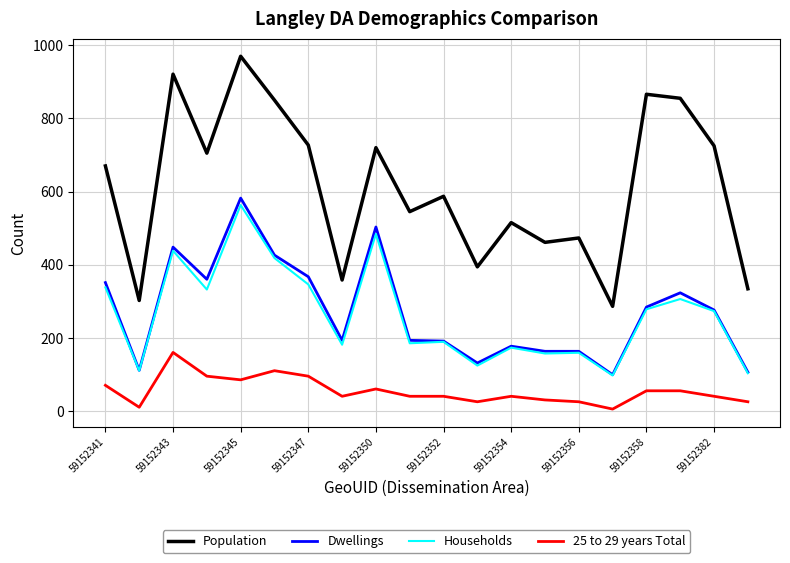

True or false: Population and 25 to 29 years Total intersect in this chart.

False